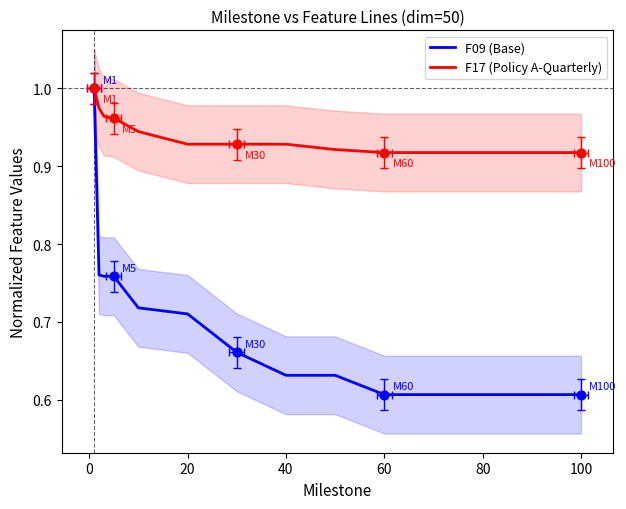

Which series has the widest spread of Y values?

F09 (Base)